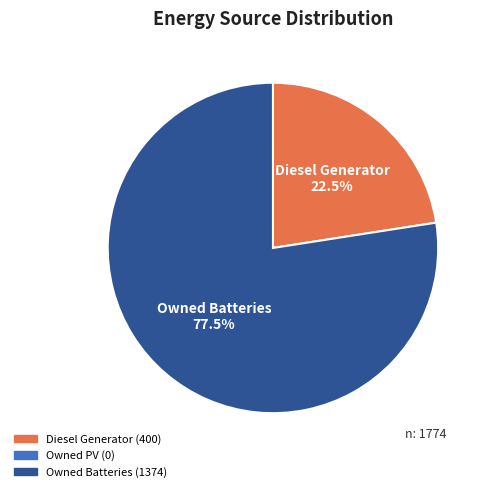

Is there any slice that represents more than half of the pie?

Yes